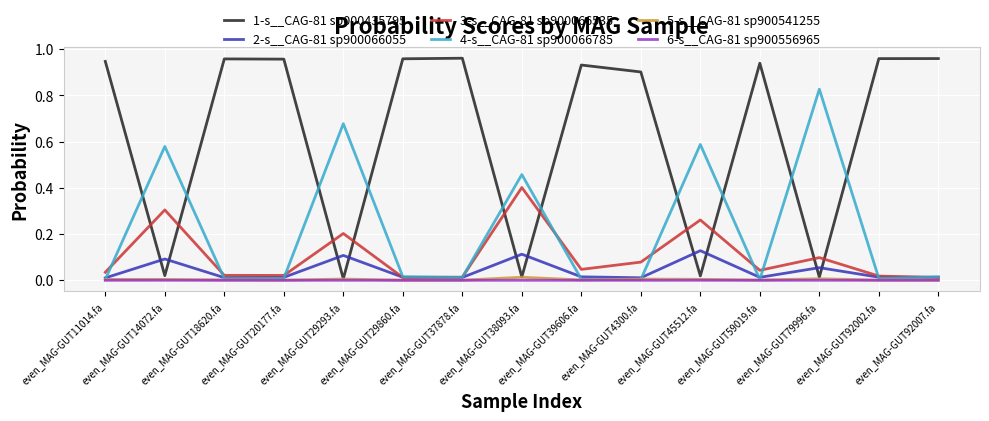

Which series has the largest total across all categories?

1-s__CAG-81 sp000435795